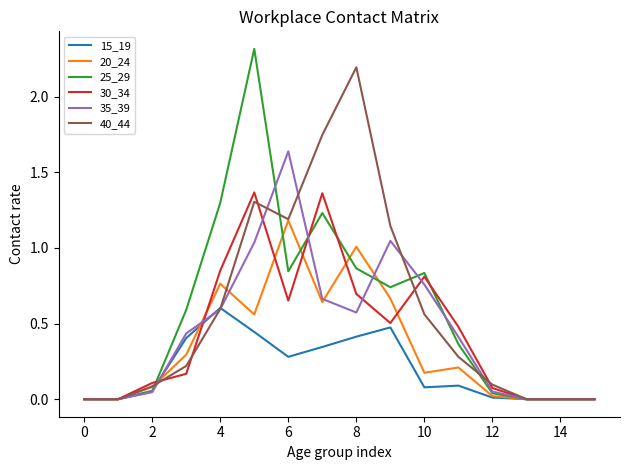

Which series has the widest spread of values?

25_29